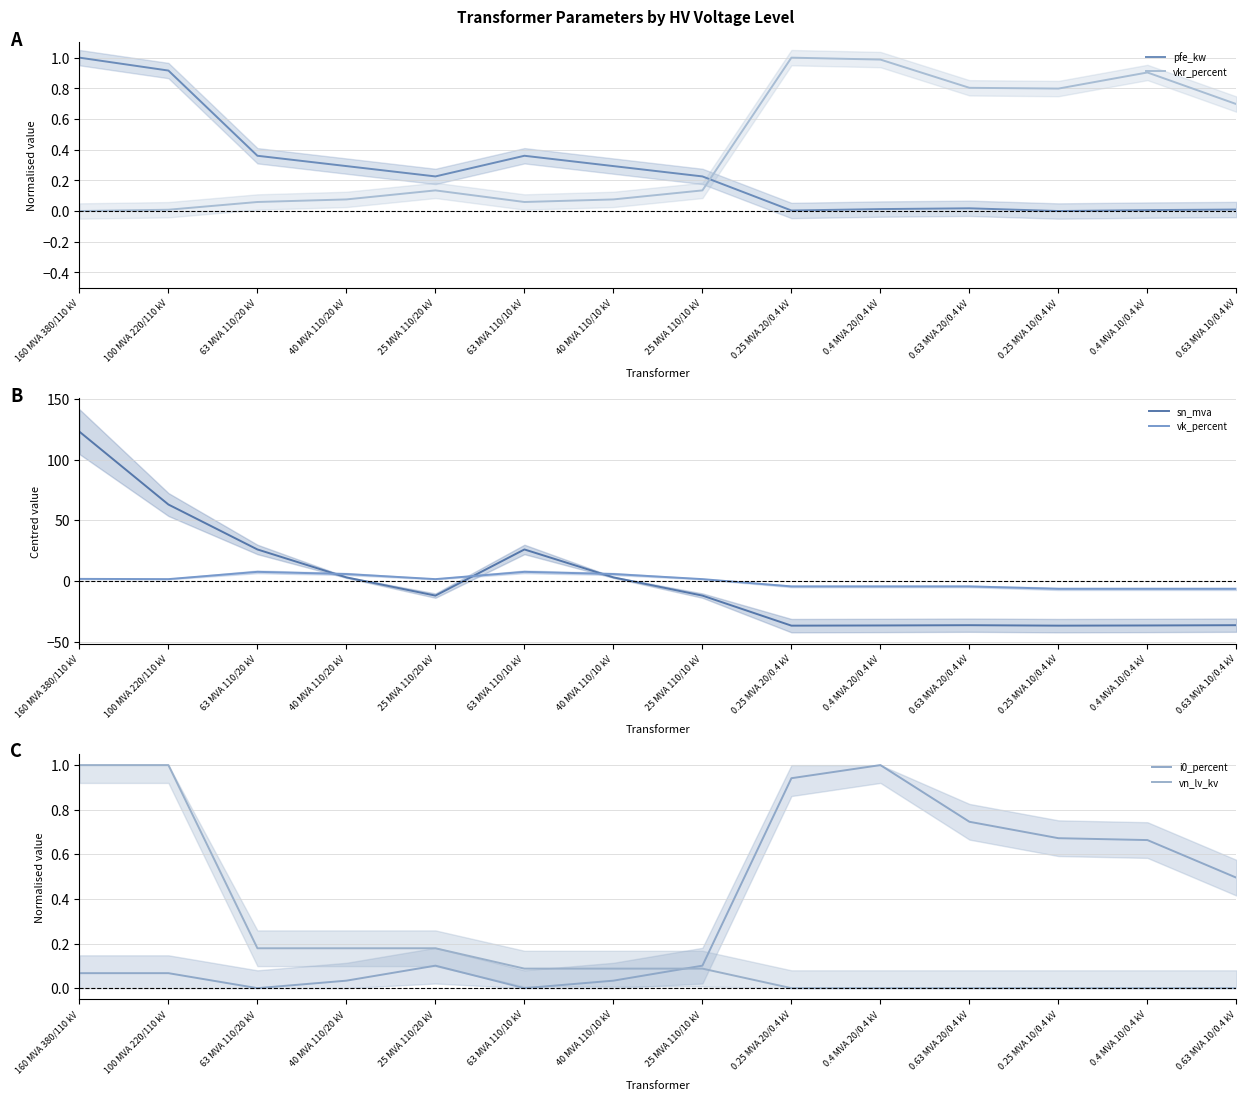

True or false: sn_mva and vn_lv_kv cross at least once.

True